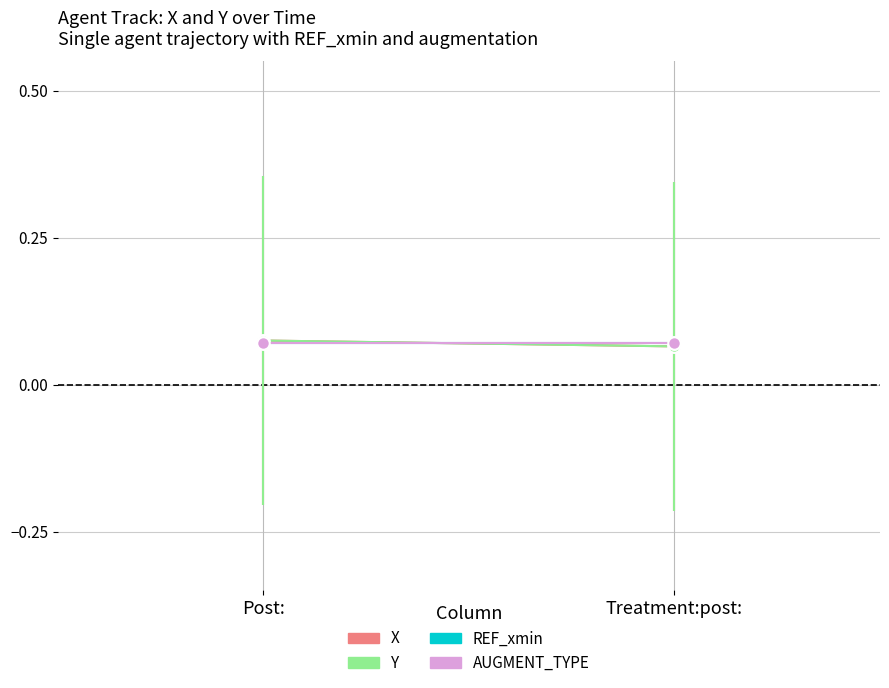

Is the value of X at Treatment:post: greater than the value of REF_xmin at Post:?

No